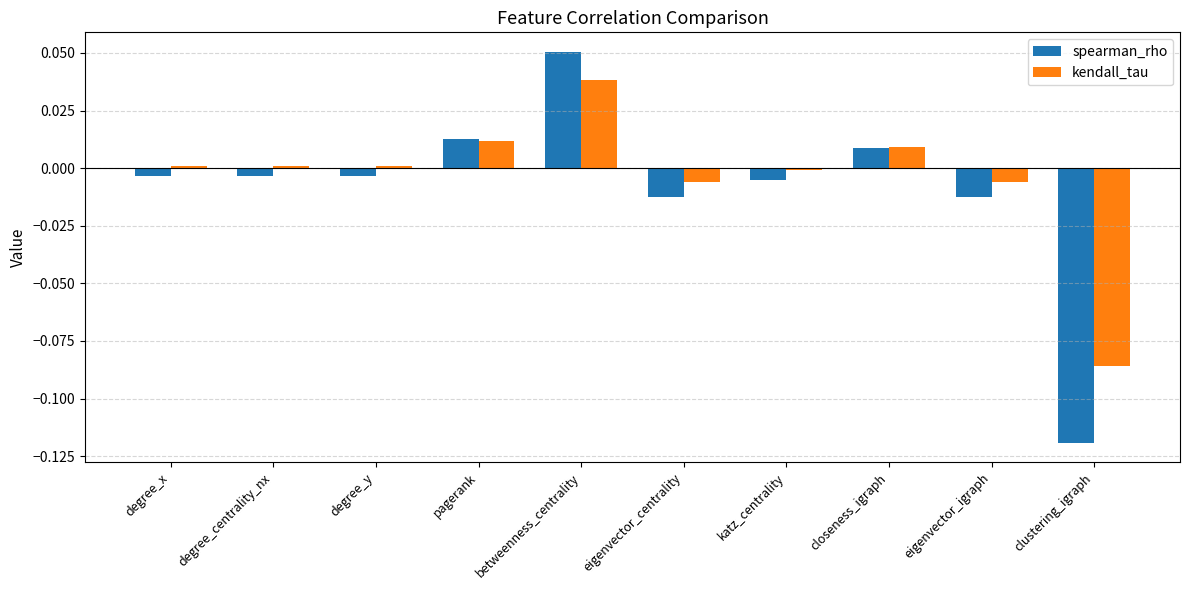

Is it true that kendall_tau equals -0.0 at clustering_igraph?

False